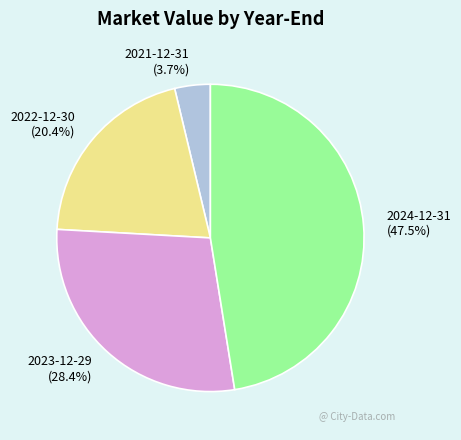

Is the sum of 2023-12-29 and 2022-12-30 greater than half?

No